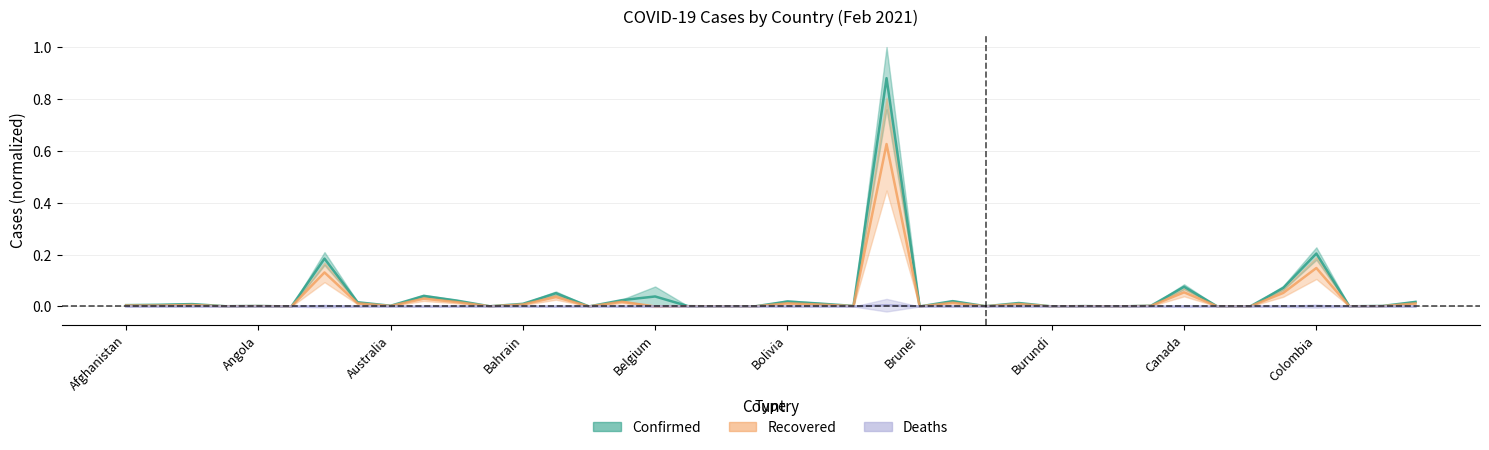

What is the difference between the second highest and minimum values in the Recovered series?

0.1